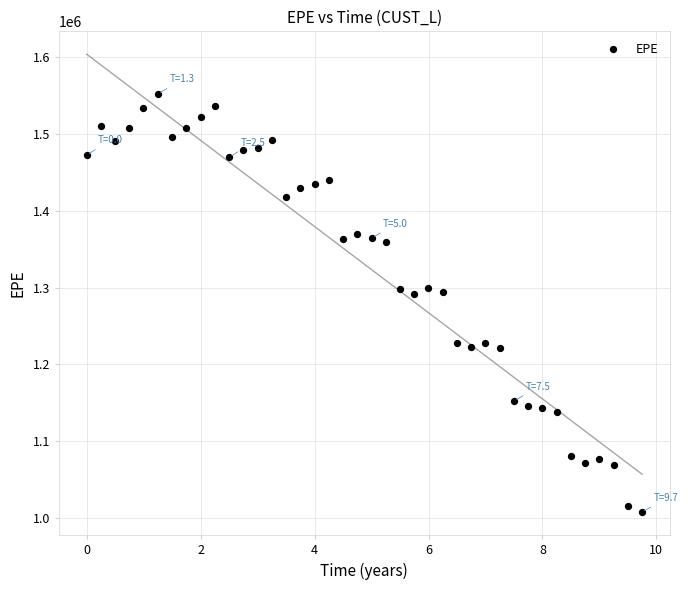

What is the range of X values (max minus min)?

9.7